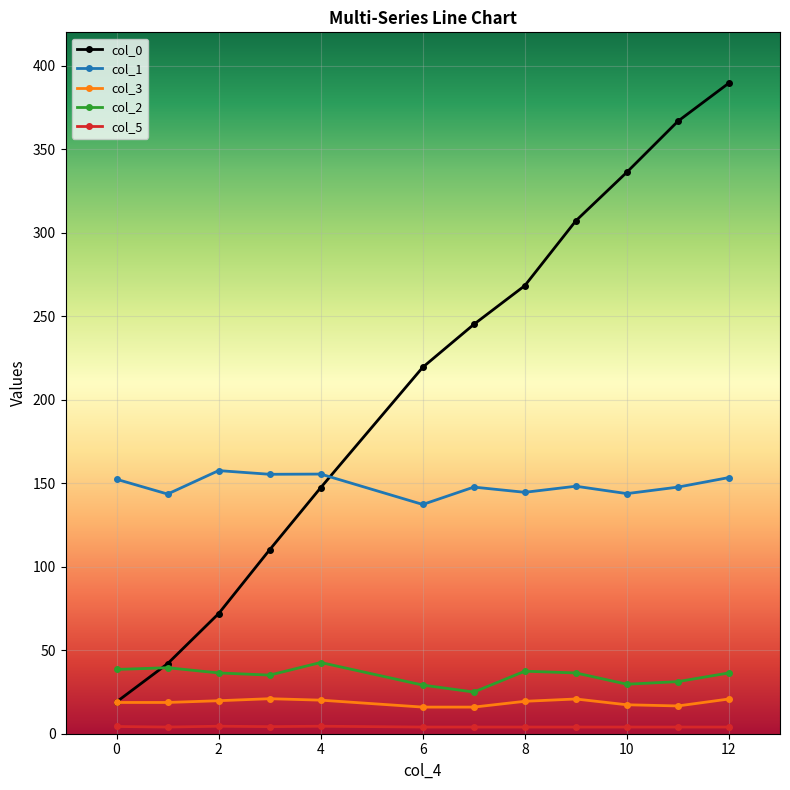

Which series has the widest spread of values?

col_0